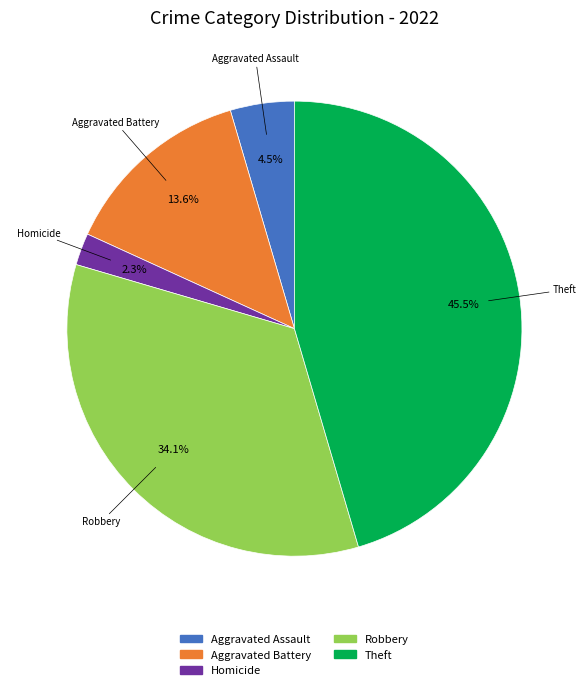

What percentage do Aggravated Assault and Homicide together represent?

6.8%